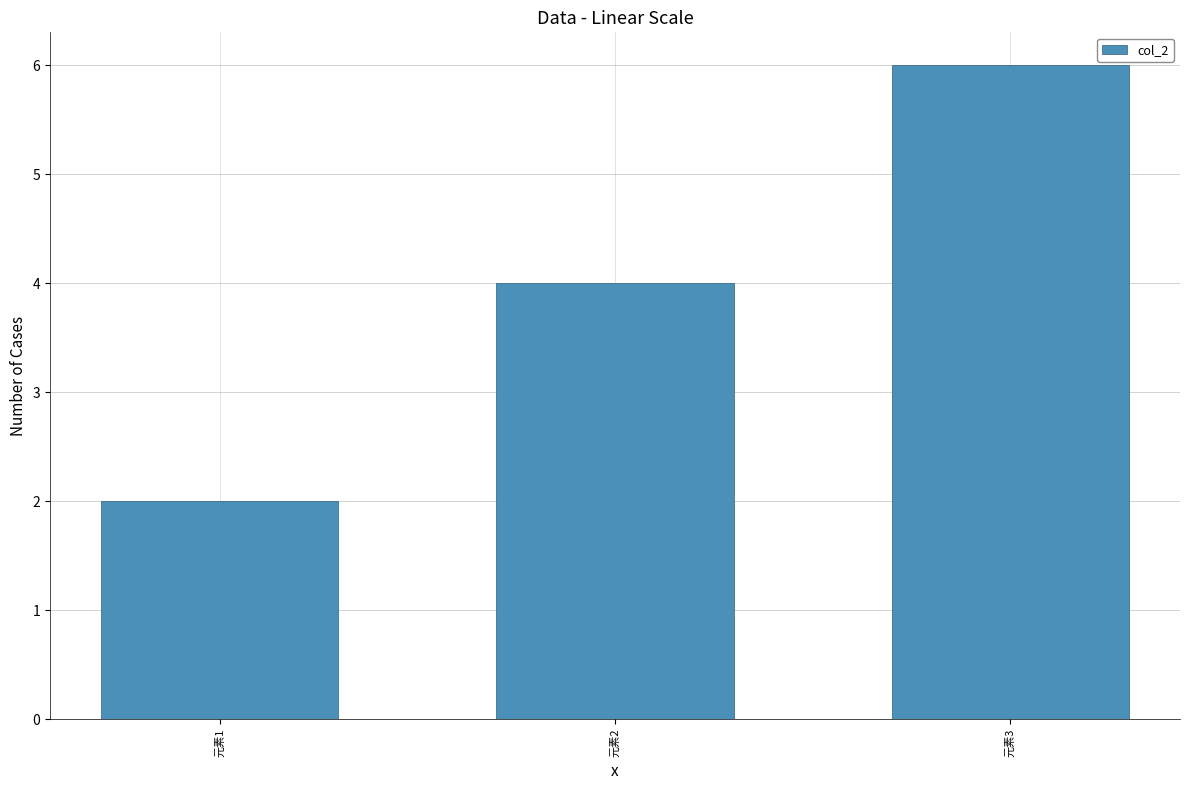

Does the chart contain any negative values?

No